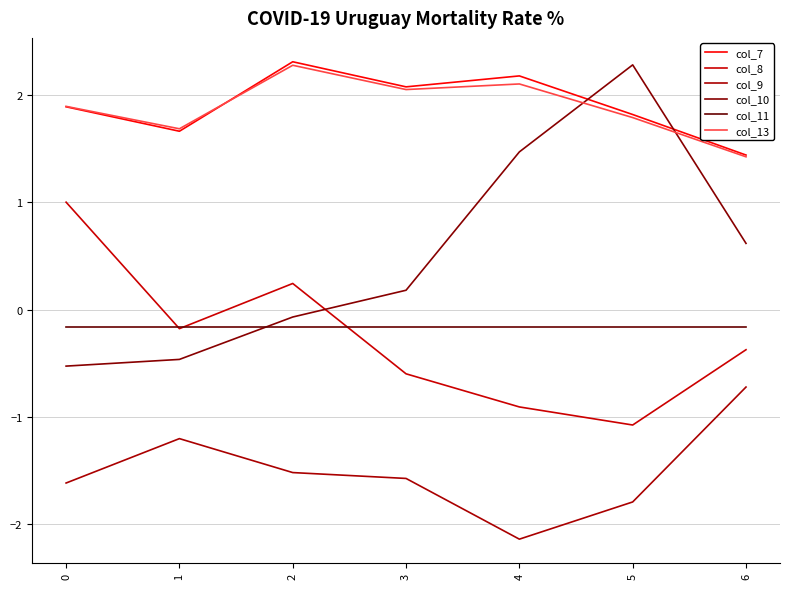

True or false: col_7 and col_9 cross at least once.

False